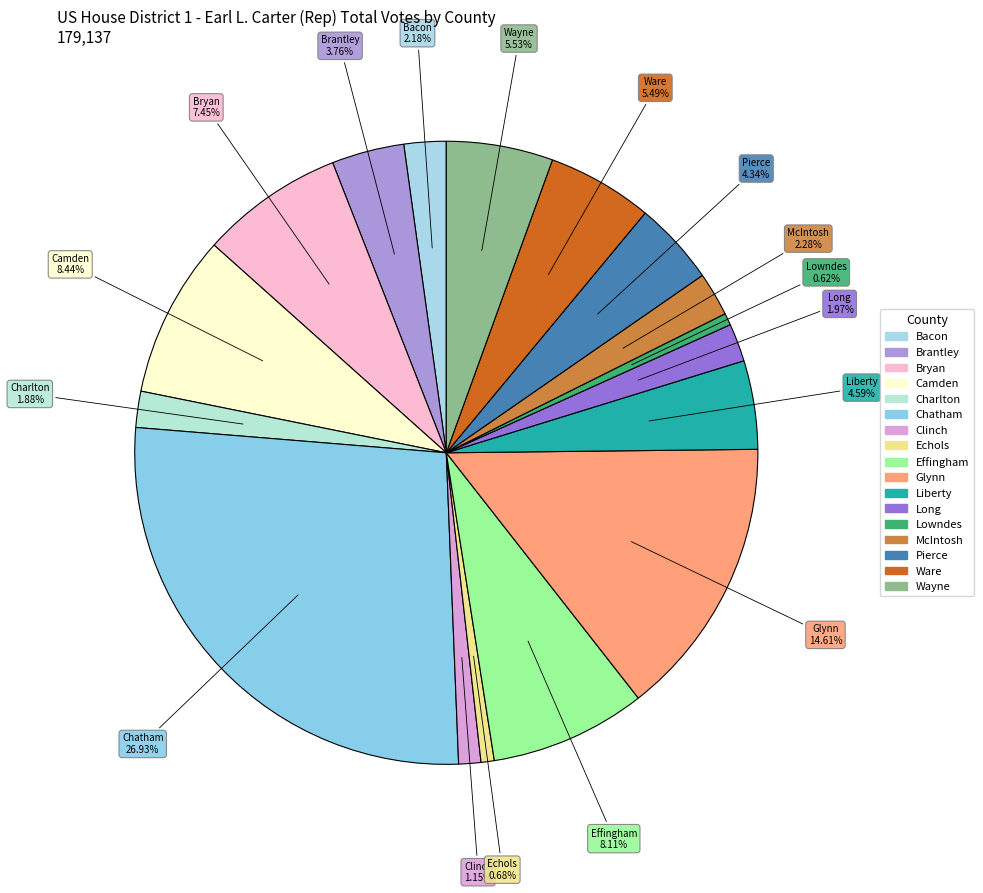

To the nearest percent, what percentage of the pie is Liberty?

5%